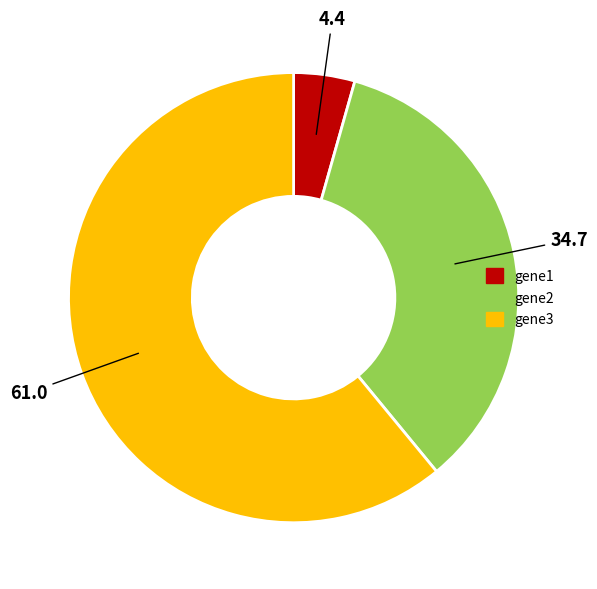

Rank the categories by value from lowest to highest.

gene1, gene2, gene3